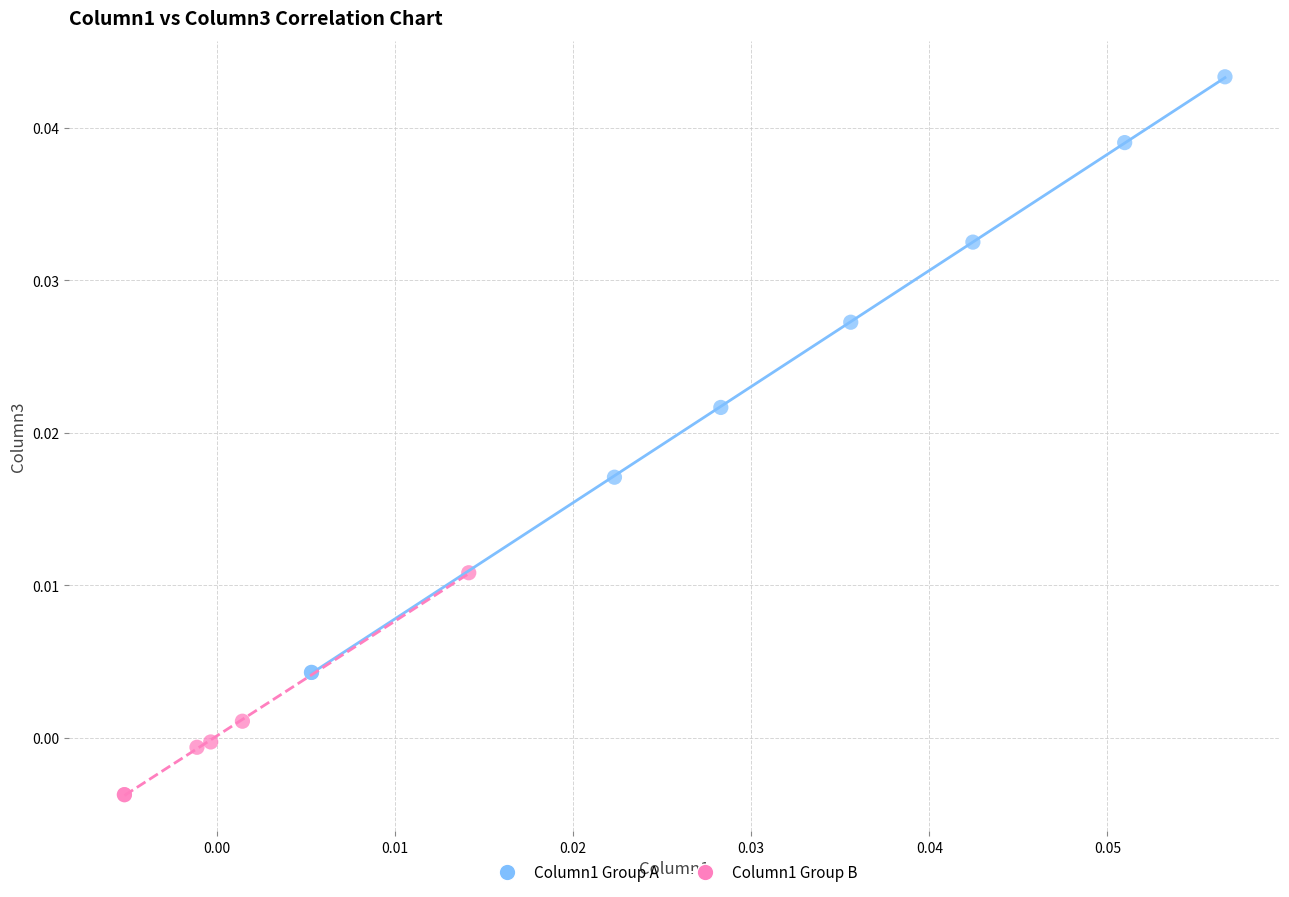

Which series contains the highest Y value?

Column1 Group A